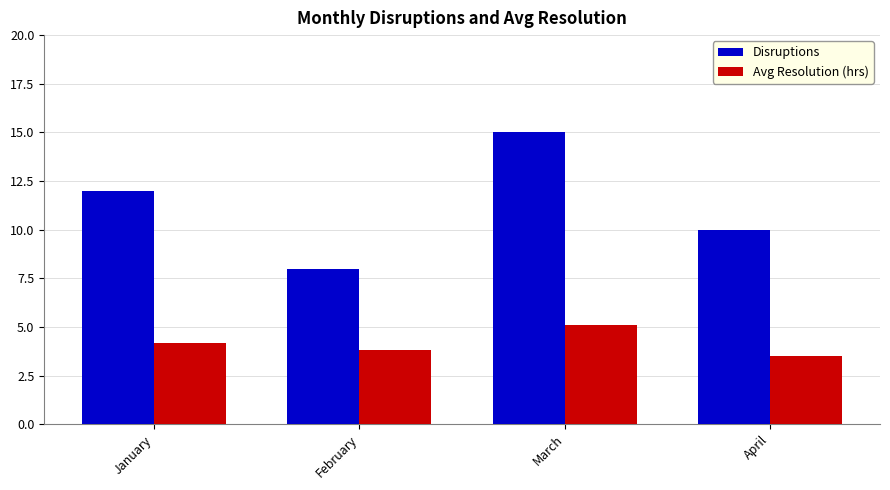

What is the difference between the Avg Resolution (hrs) values at April and February?

0.3